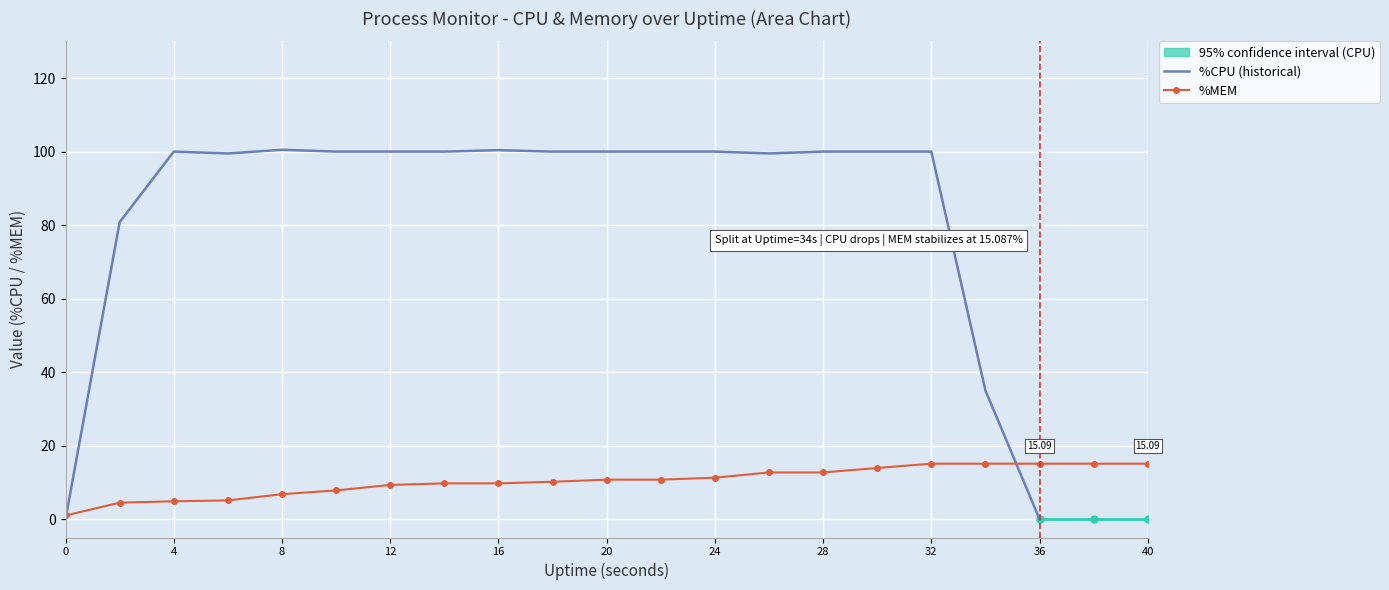

At 38, list the series in order from largest to smallest.

%MEM, %CPU, cpu_upper, cpu_lower